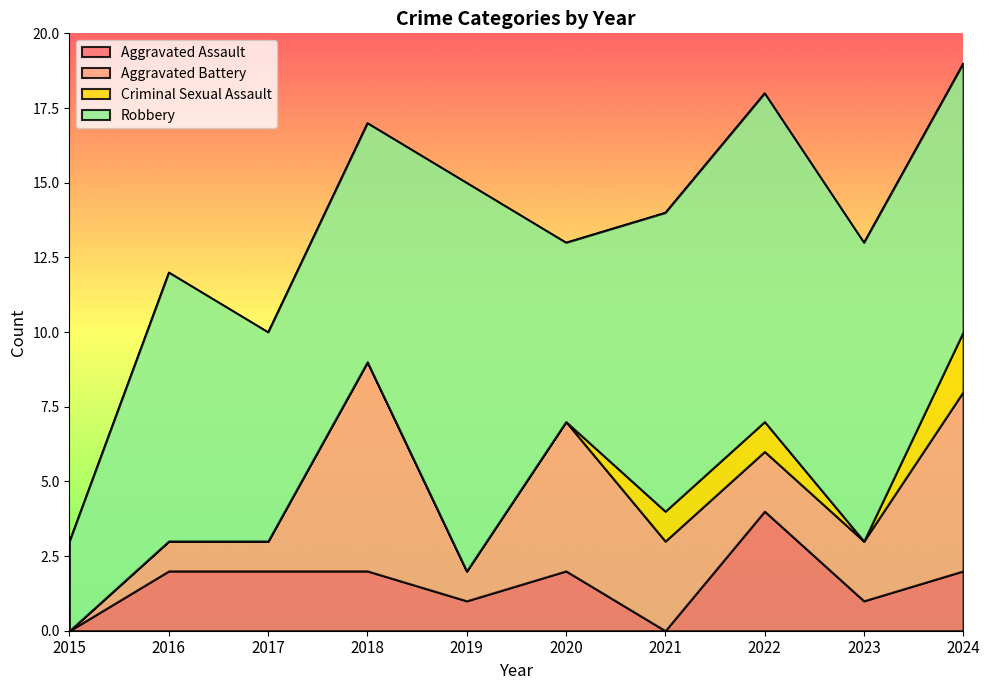

What is the difference between the Robbery values at 2020 and 2021?

4